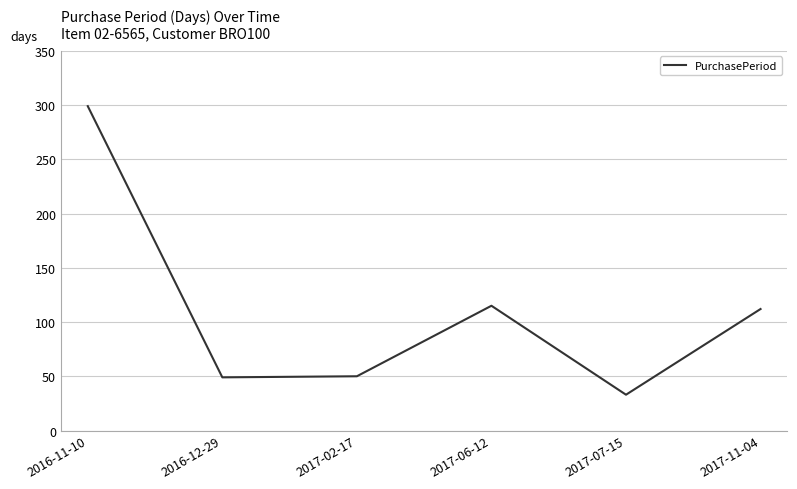

What value does the data have at 2016-12-29?

49